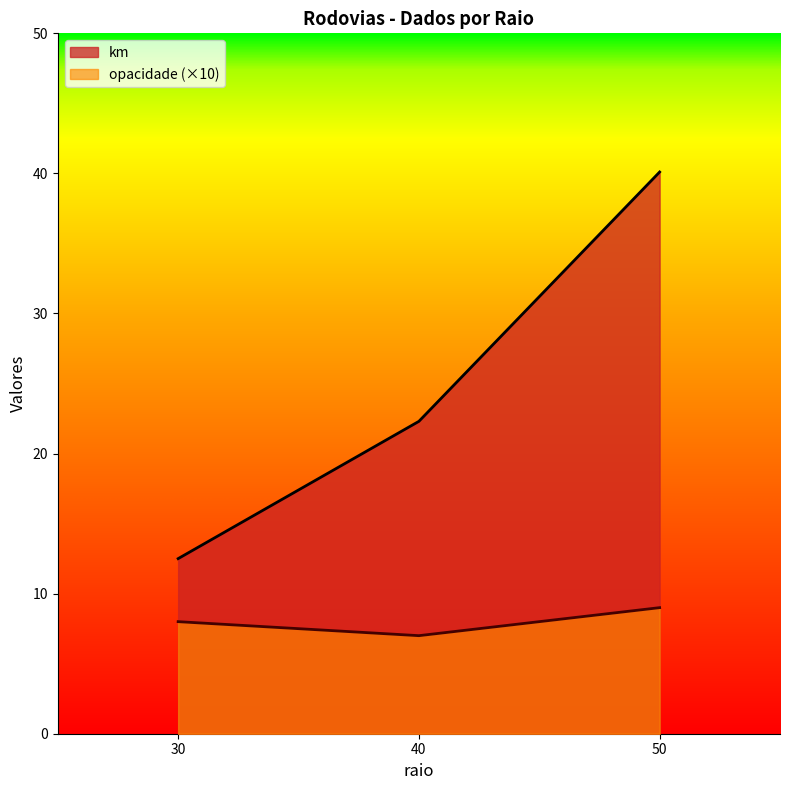

Which series has the widest spread of values?

km